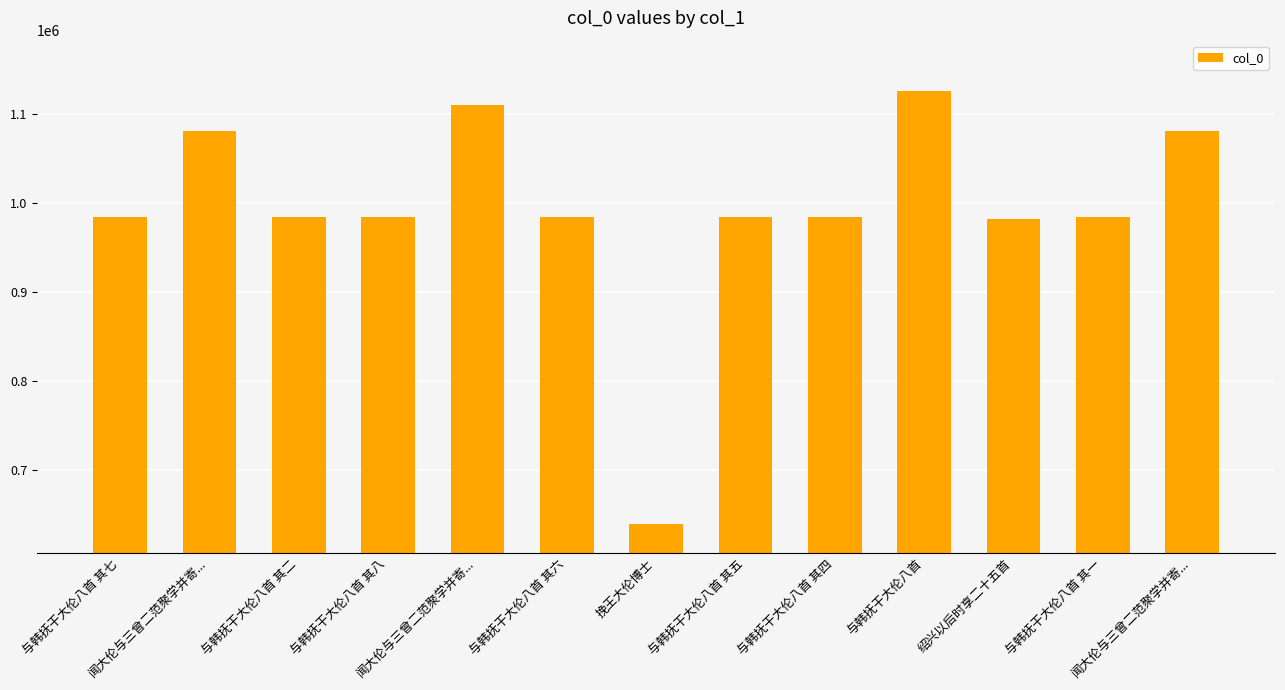

What is the difference between the second highest and second lowest values?

128113